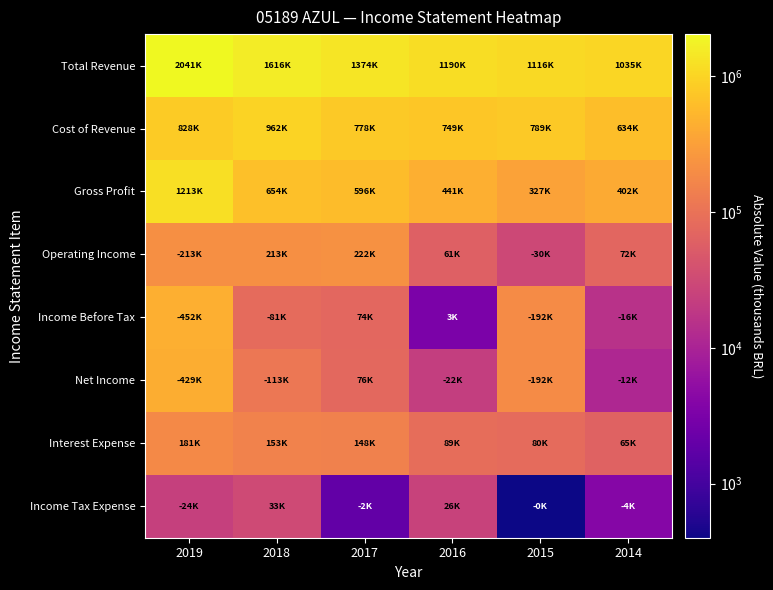

What is the spread (max minus min) of values at 2017?

1372600